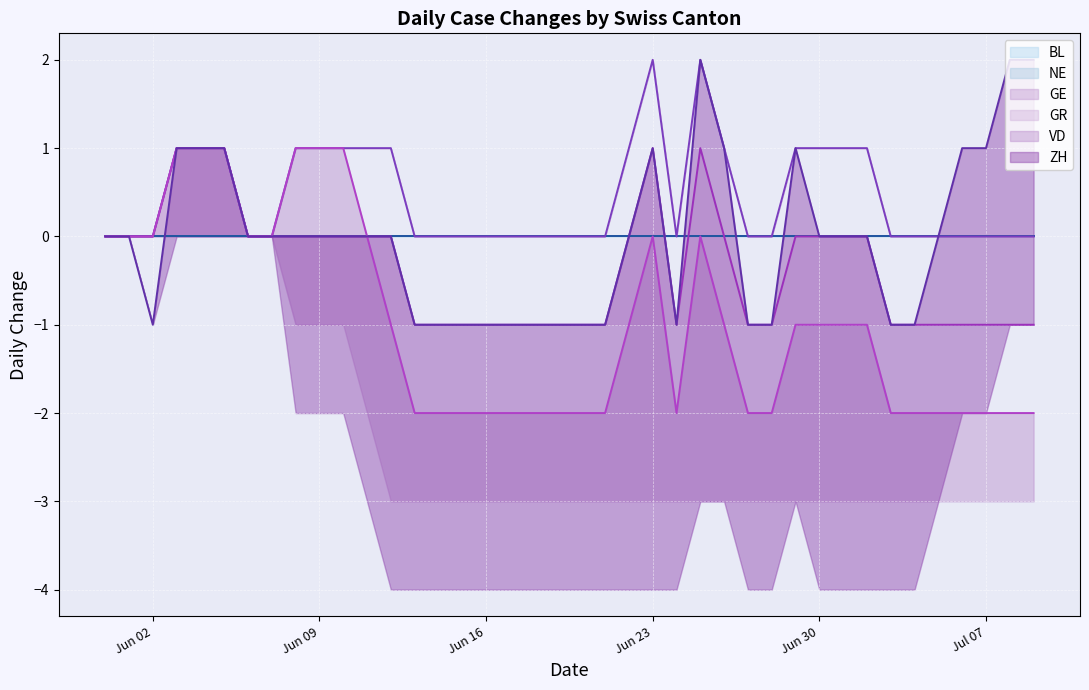

What is the label of the 16th point from the right?

2020-06-24